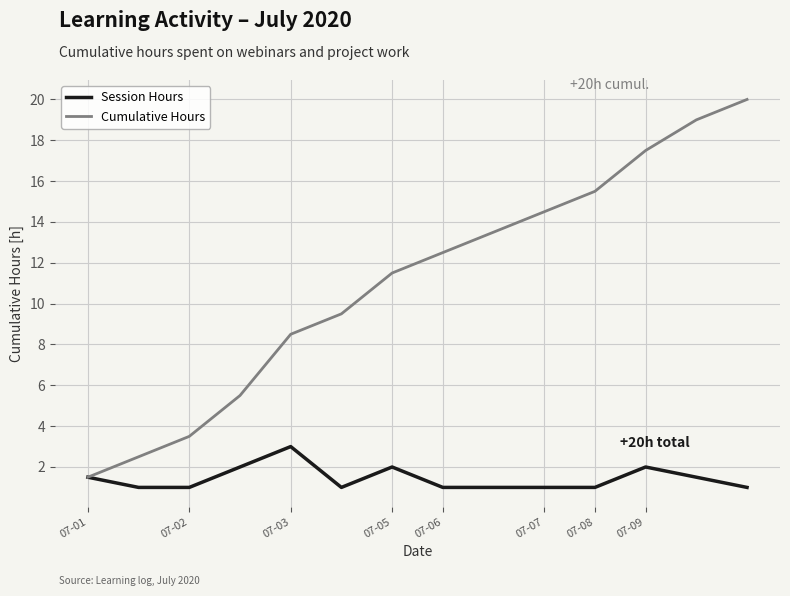

Which series has the largest total across all categories?

Cumulative Hours